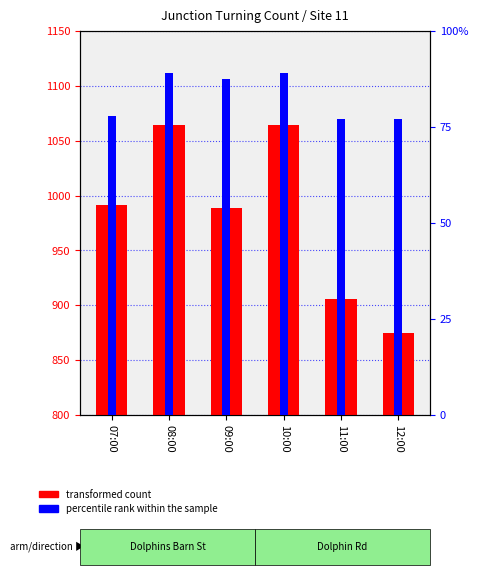

Which category has the highest value in the percentile rank within the sample series?

08:00